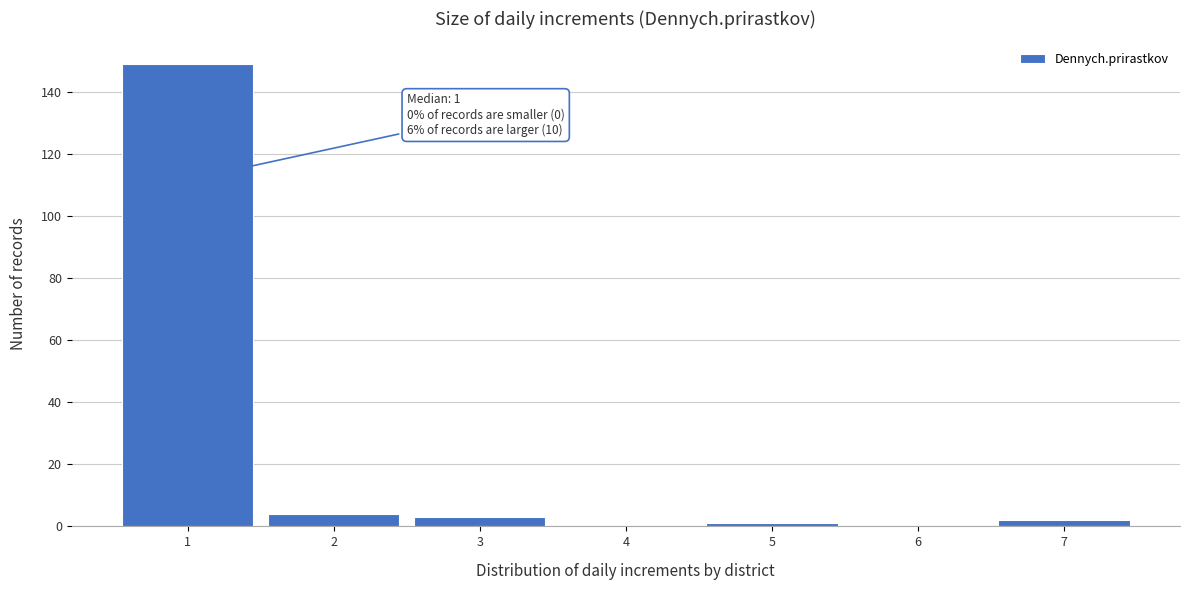

Over which range of the x-axis is the bar tallest?

0.5 to 1.5